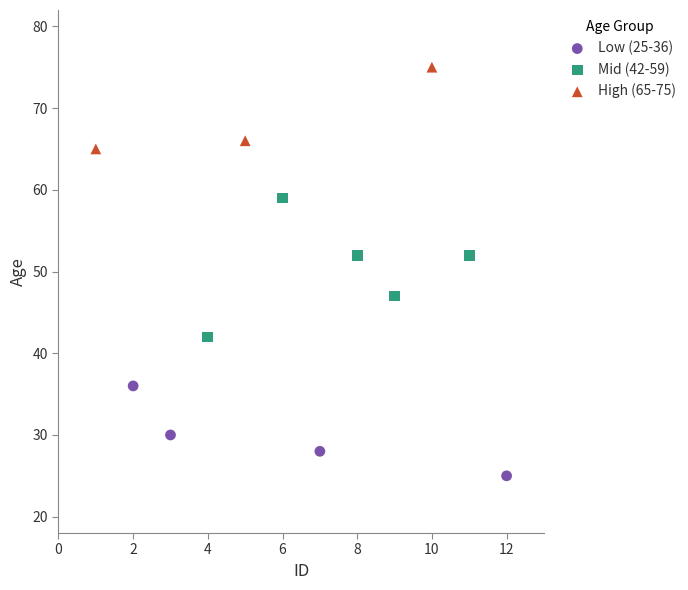

Which series contains the highest Y value?

High (65-75)